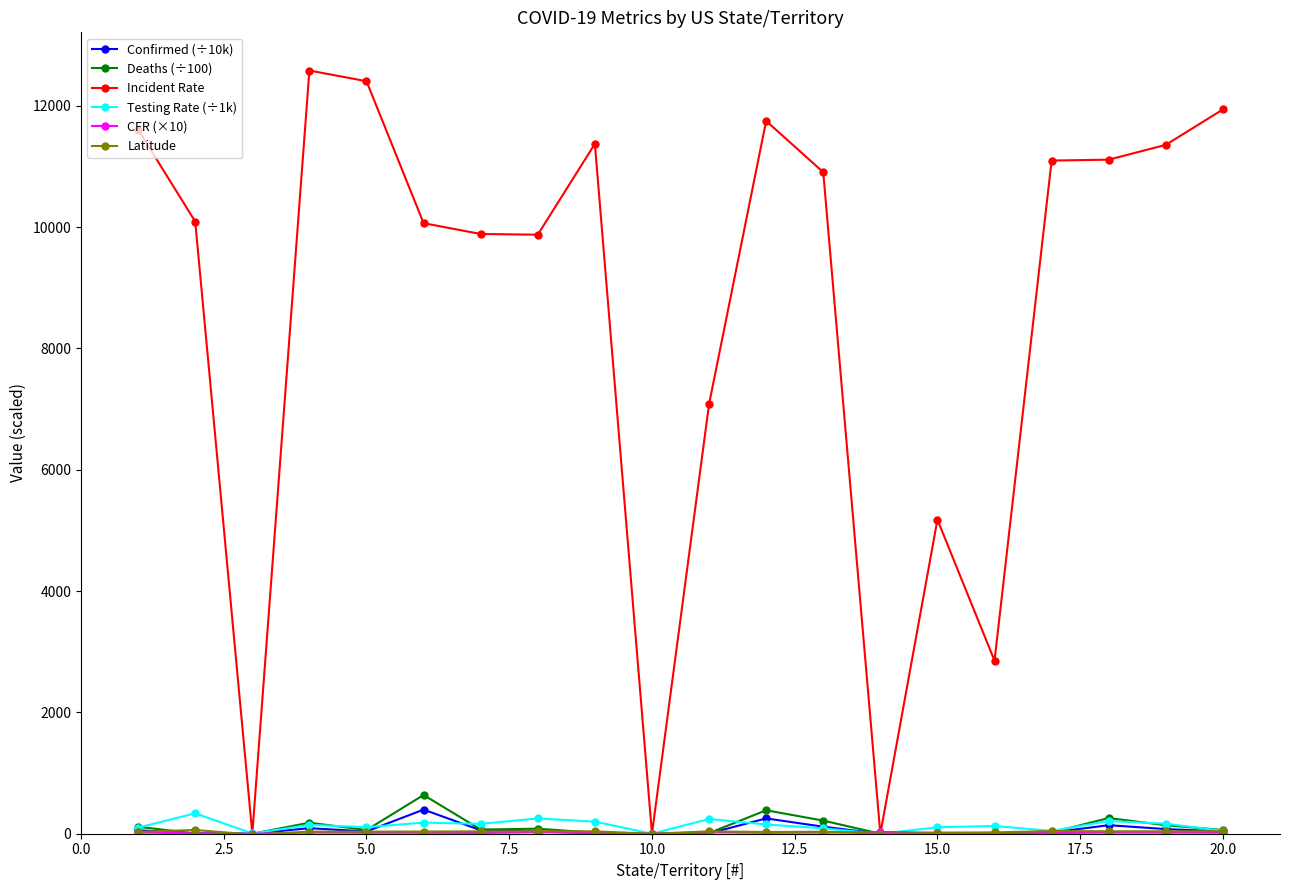

Does the chart display data point markers on the line(s)?

Yes